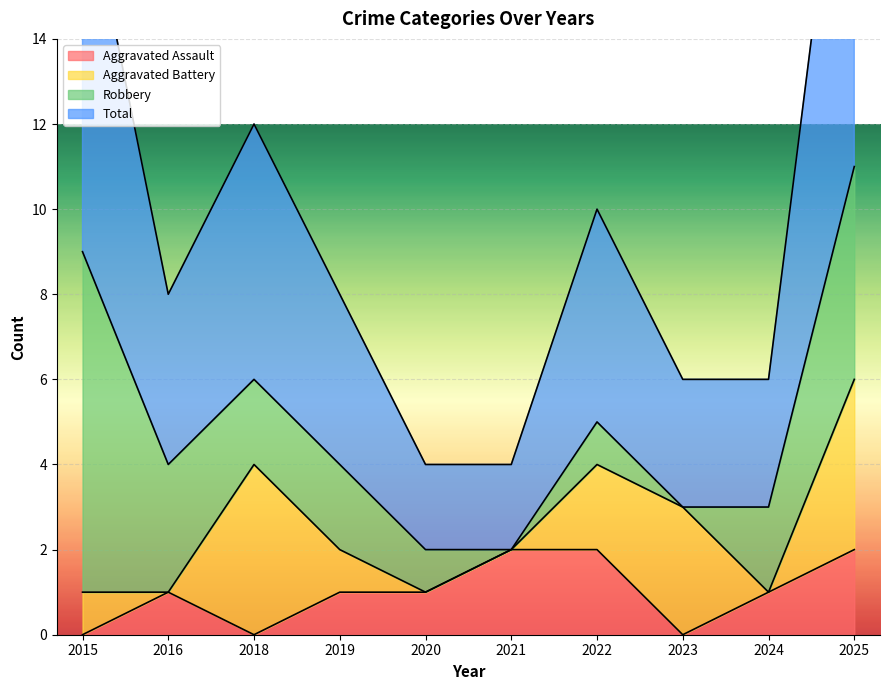

How many data points in Total are above 4?

4